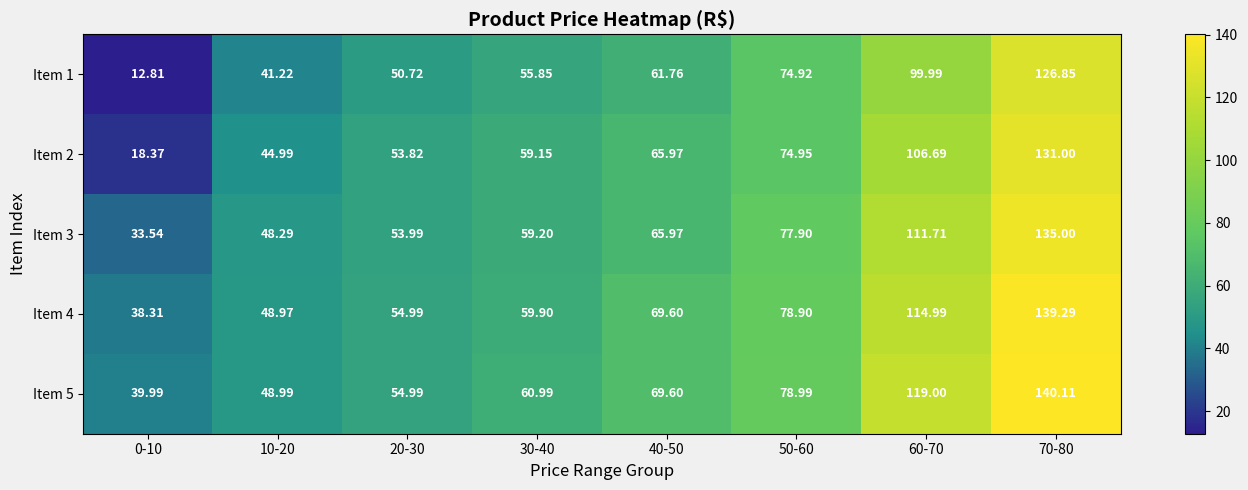

Count the number of data series in this chart.

5